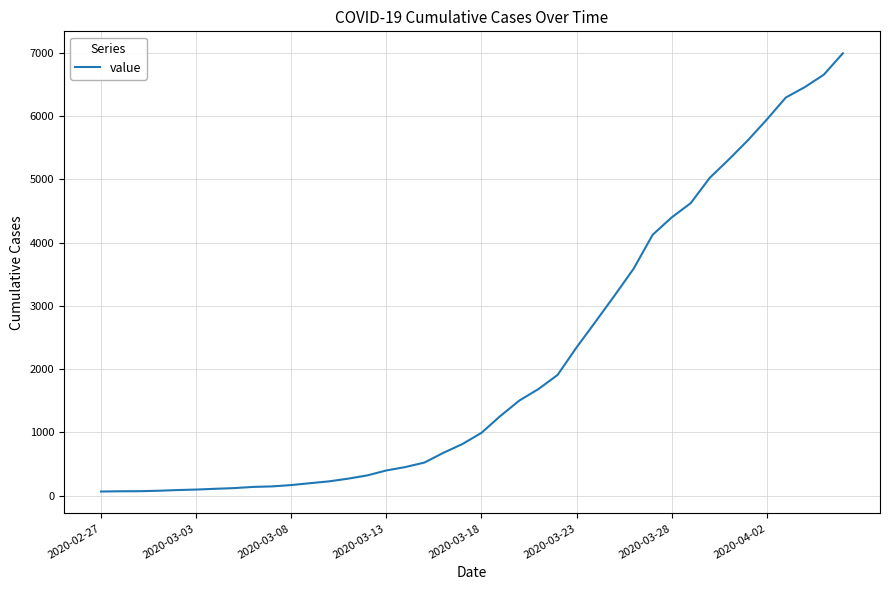

What is the maximum value shown in the chart?

6994